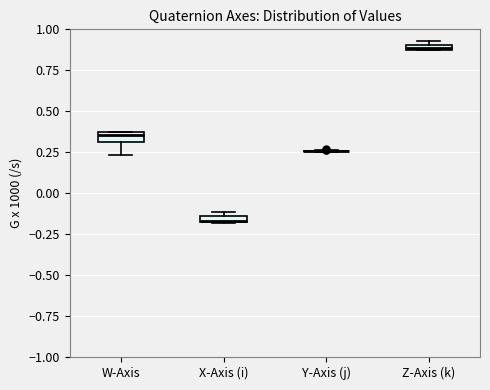

Where is the lower edge of the box for X-Axis (i) on the y-axis? The values are not printed on the chart, so give them approximately, as read against the axis.

-0.20